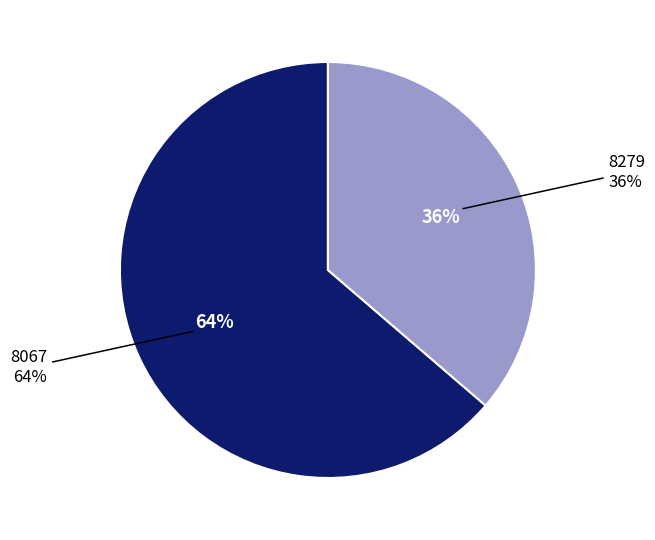

What portion of the pie excludes 8067?

36.3%